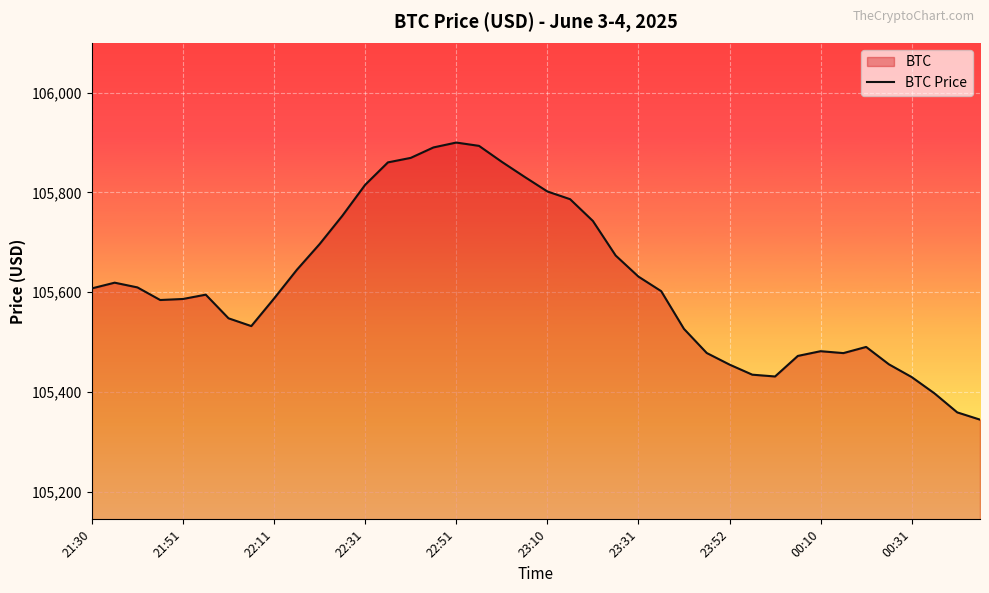

How many values exceed 105601?

20